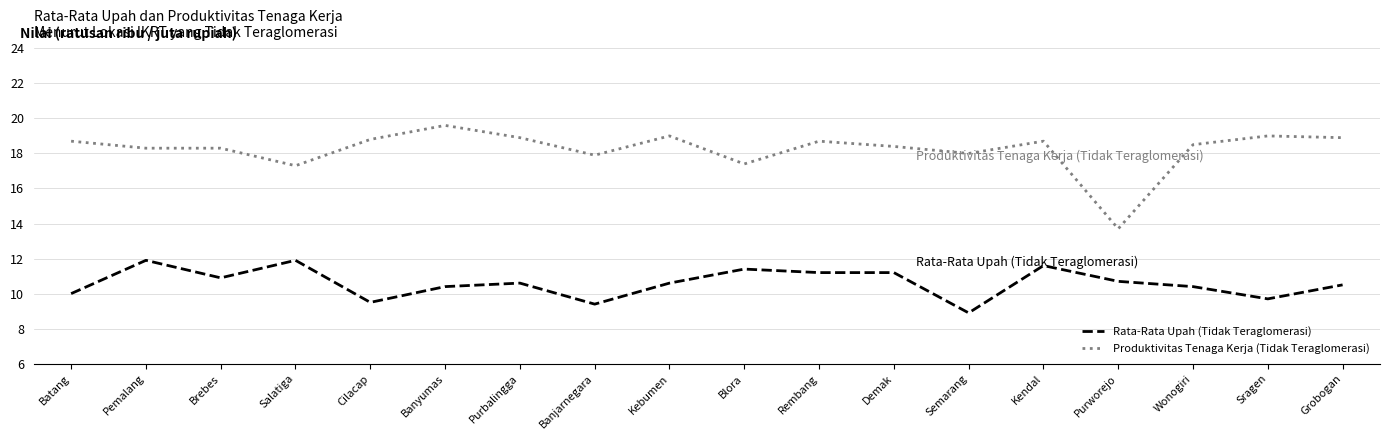

List the series in order of their overall mean, lowest first.

Rata-Rata Upah (Tidak Teraglomerasi), Produktivitas Tenaga Kerja (Tidak Teraglomerasi)